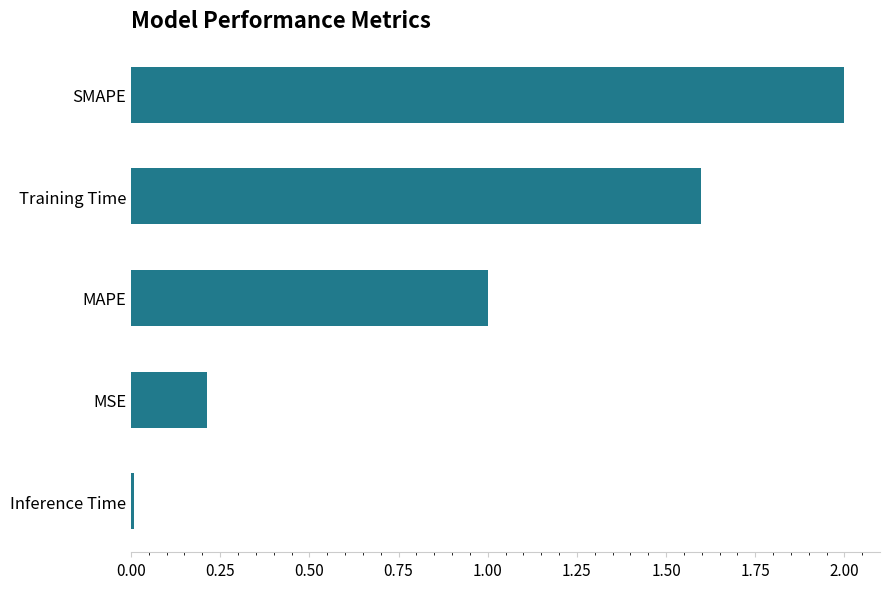

What is the average value?

1.0